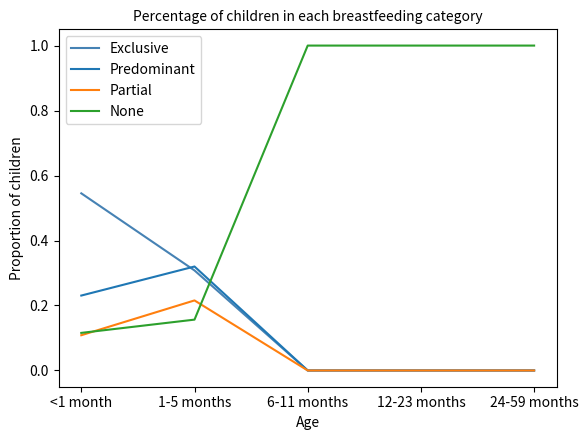

Does the chart display data point markers on the line(s)?

No